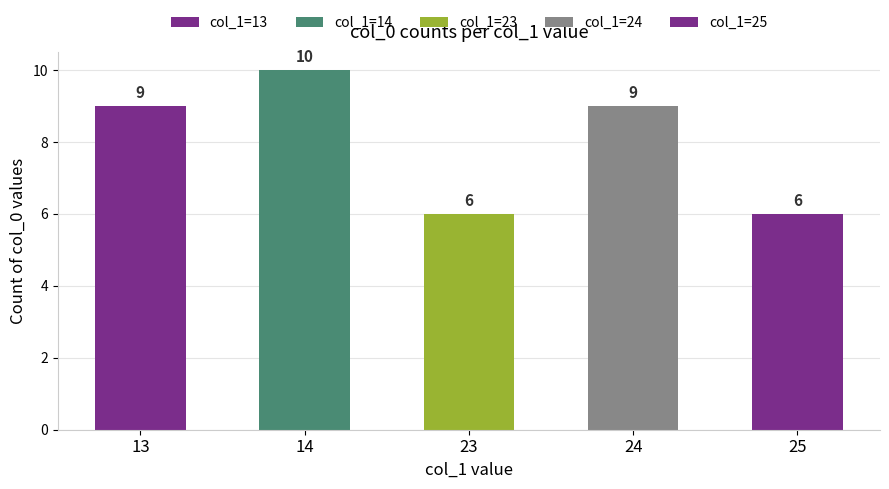

The value at 13 is 15. True or false?

False